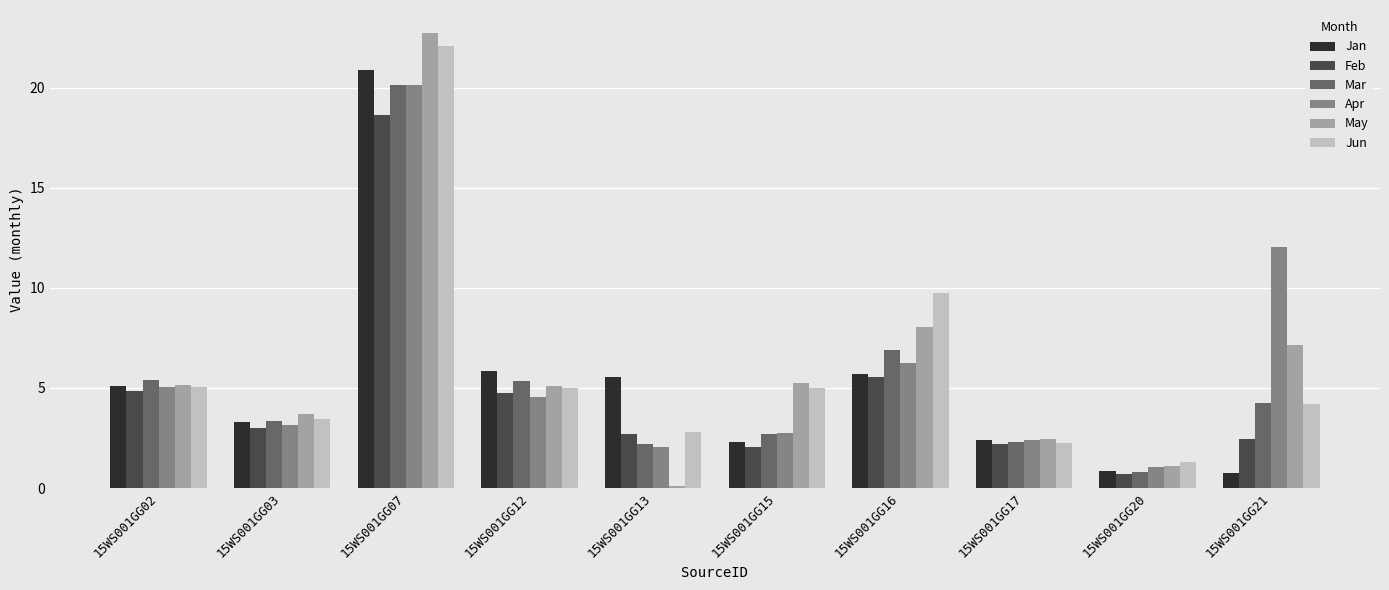

Which category has the highest value in the Mar series?

15WS001GG07